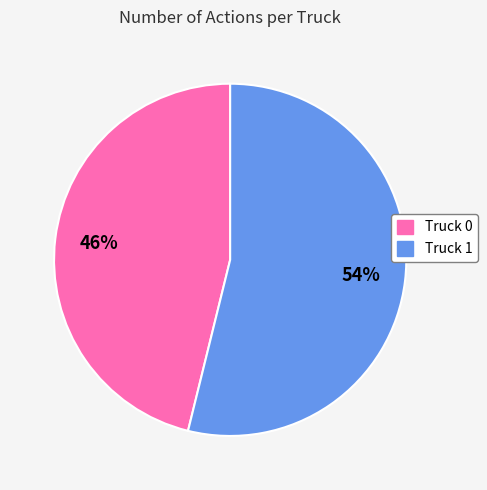

Is it true that Truck 0 is 46% of the pie?

True